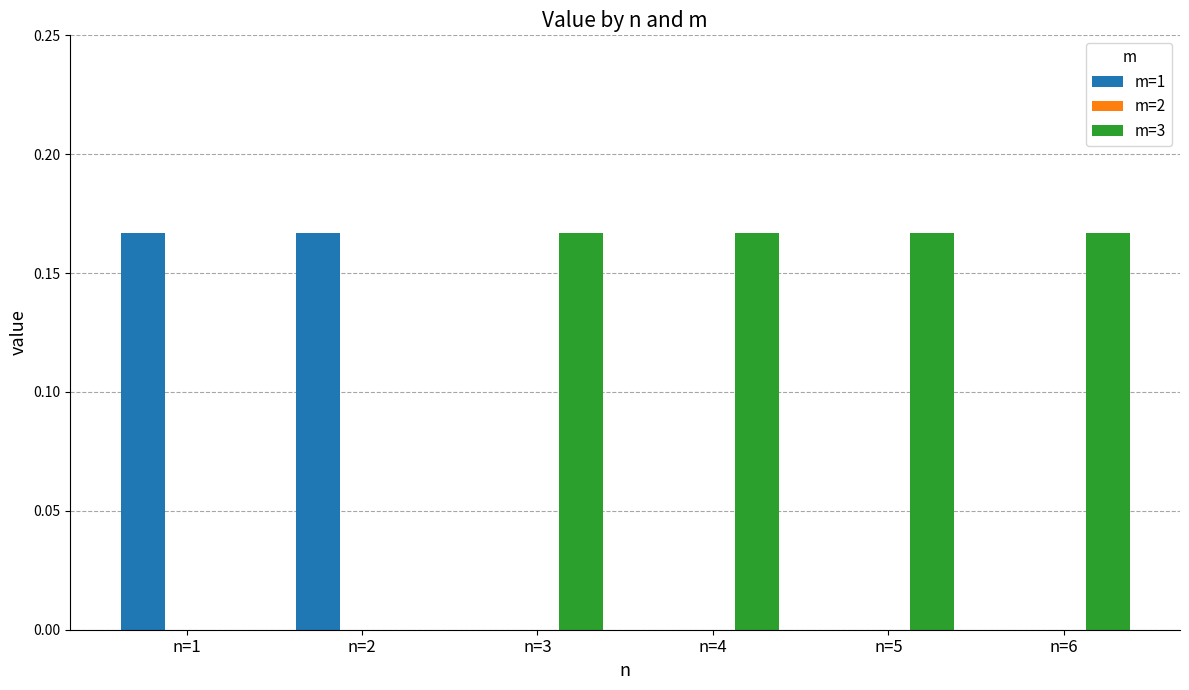

Which series has the largest total across all categories?

m=3